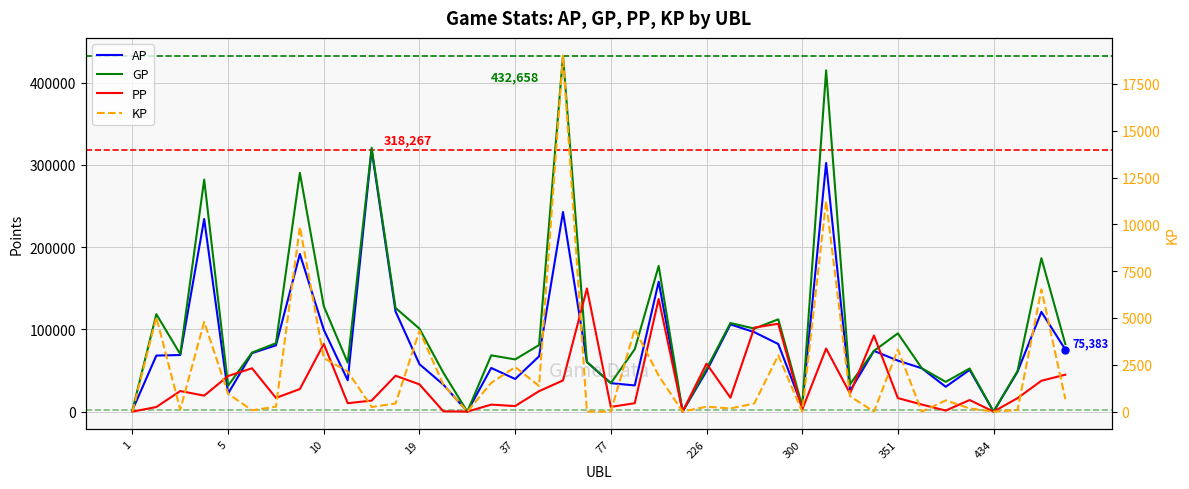

At which category does PP reach its first local peak?

10